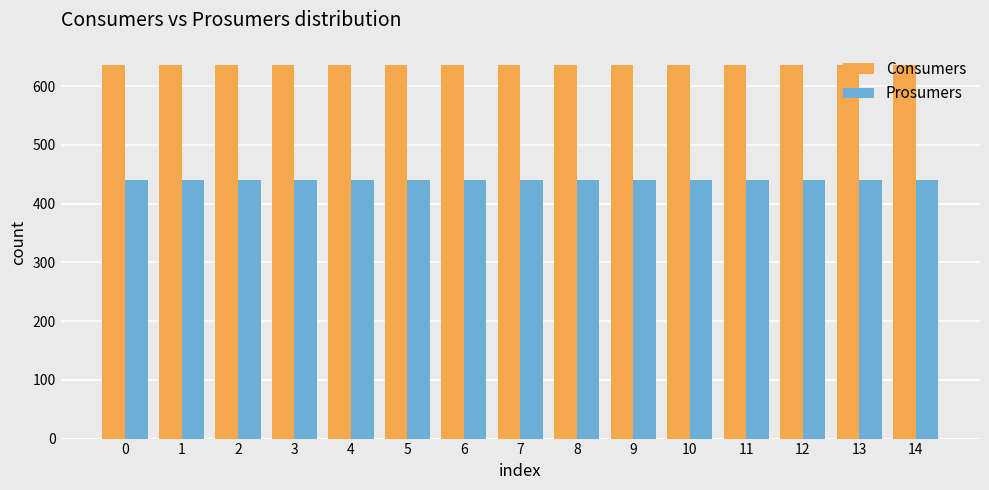

What is the spread (max minus min) of values at 9?

195